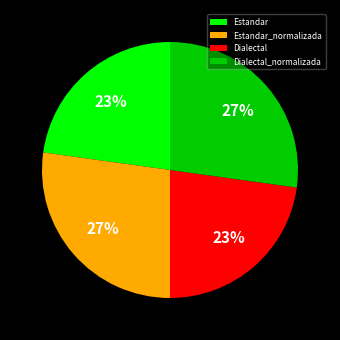

To the nearest percent, what is the difference between the largest and smallest slice percentages?

4%